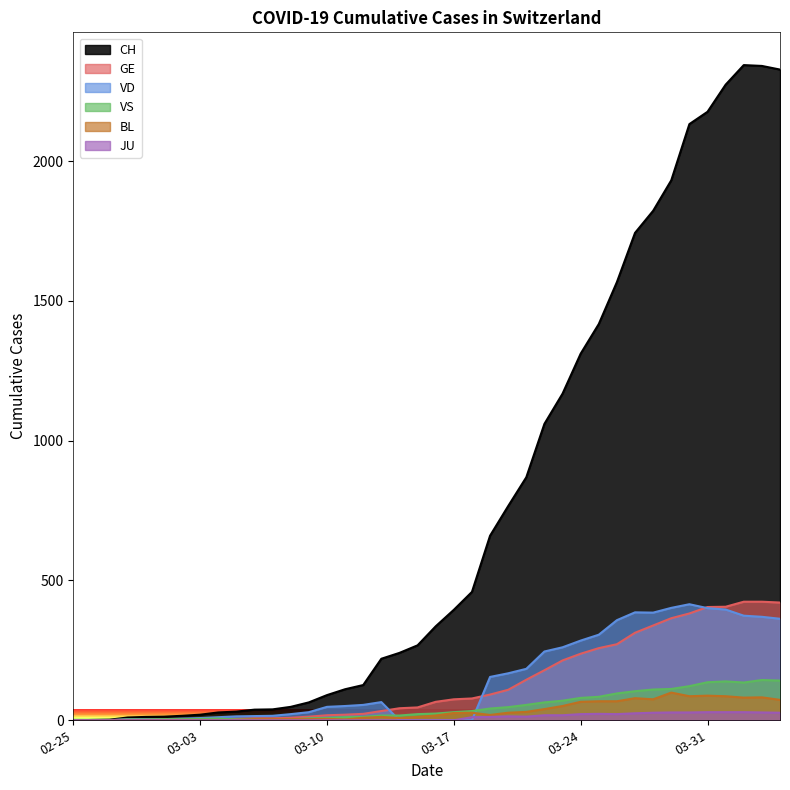

In VS, how many points are lower than both neighbors (excluding endpoints)?

2